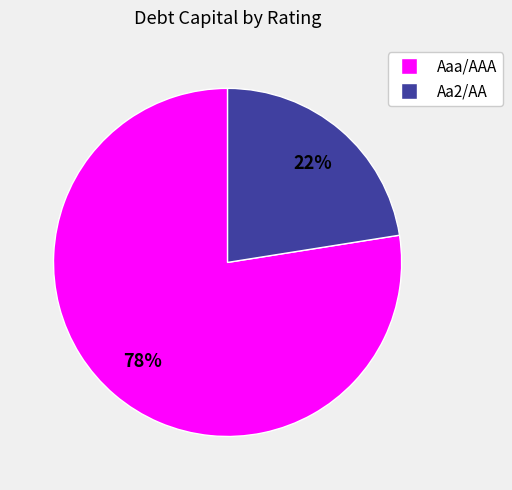

To the nearest percent, what is the average slice percentage?

50%